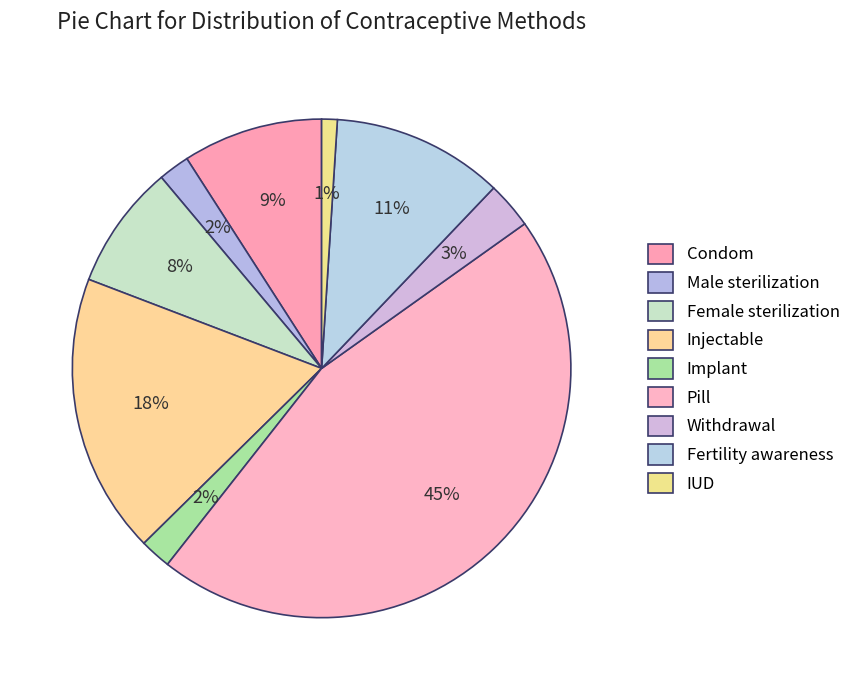

Rank the categories by value from lowest to highest.

IUD, Male sterilization, Implant, Withdrawal, Female sterilization, Condom, Fertility awareness, Injectable, Pill